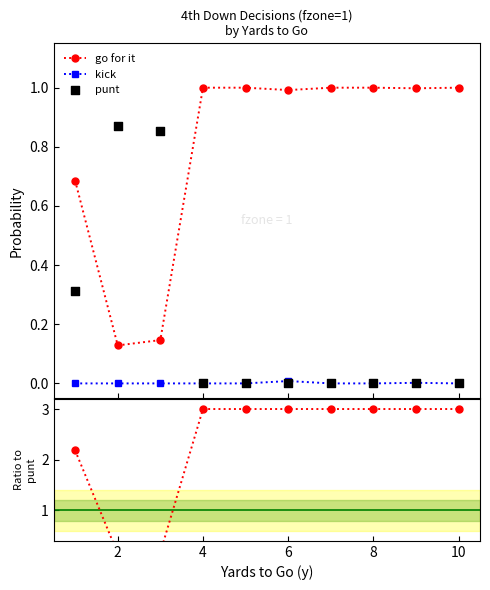

Which series has the largest Y range (max minus min)?

gofor / punt